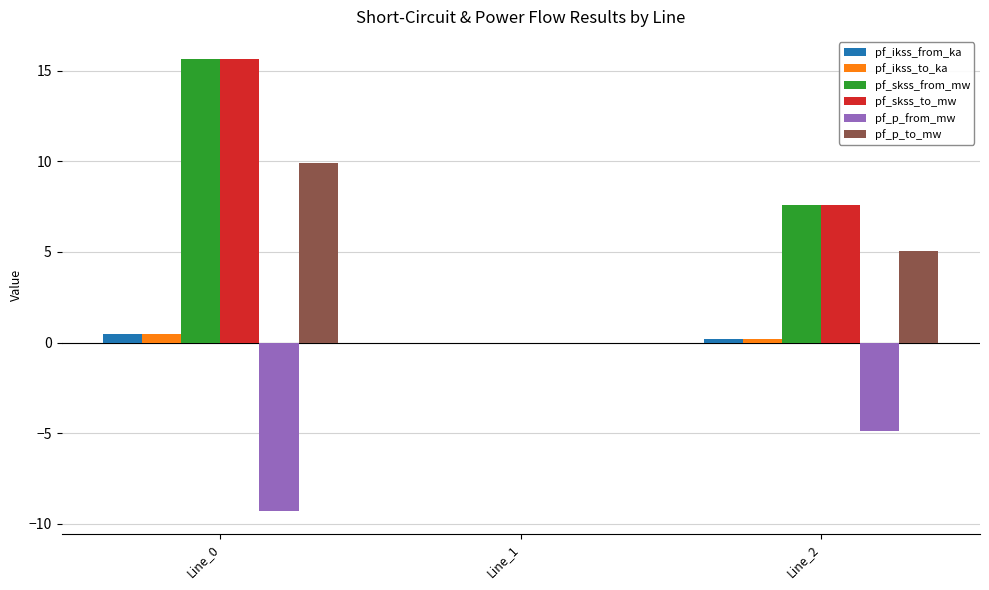

How many groups of bars are there?

3